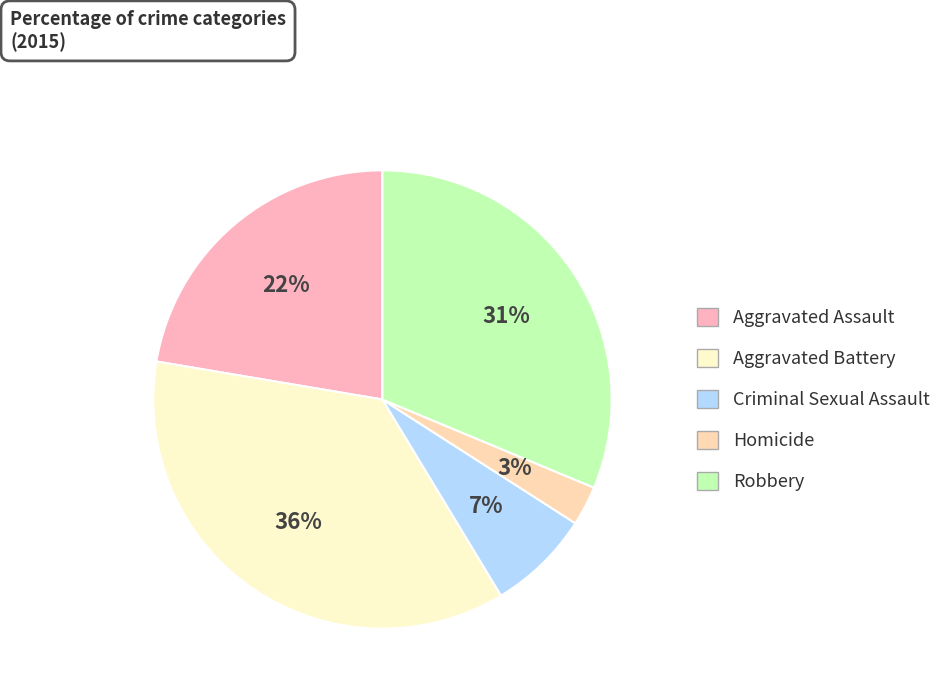

The Aggravated Battery slice represents 36% of the pie. True or false?

True